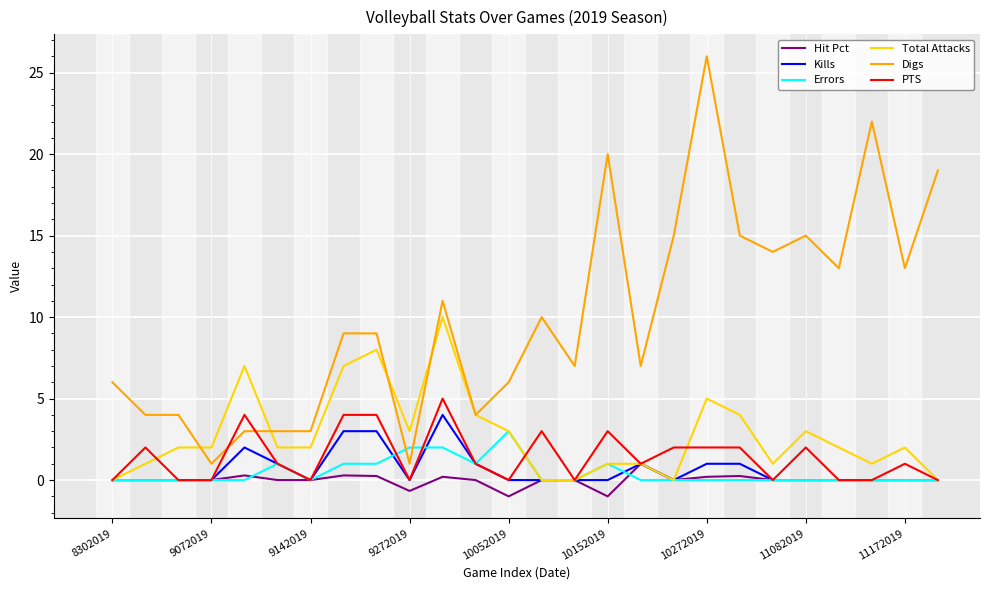

At how many categories does at least one series exceed 24?

1